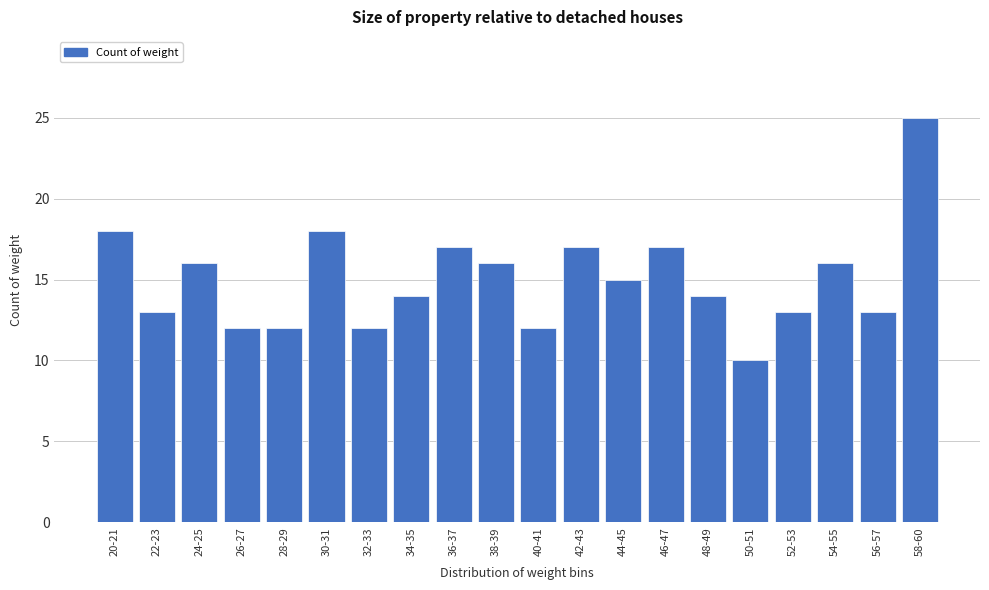

Reading left to right, list all the values displayed in this chart.

18	13	16	12	12	18	12	14	17	16	12	17	15	17	14	10	13	16	13	25